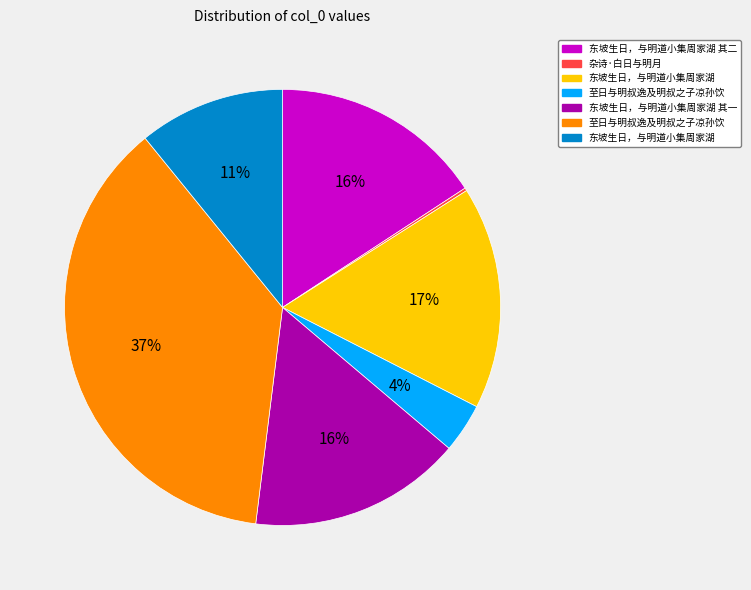

To the nearest percent, what is the difference between the largest and smallest slice percentages?

37%